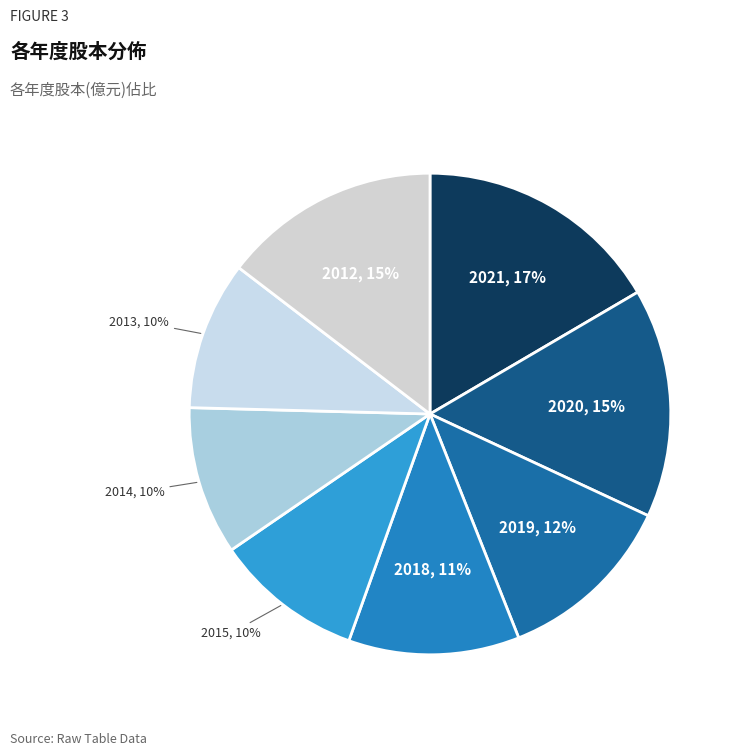

Combined, do 2015 and 2014 account for over 50%?

No